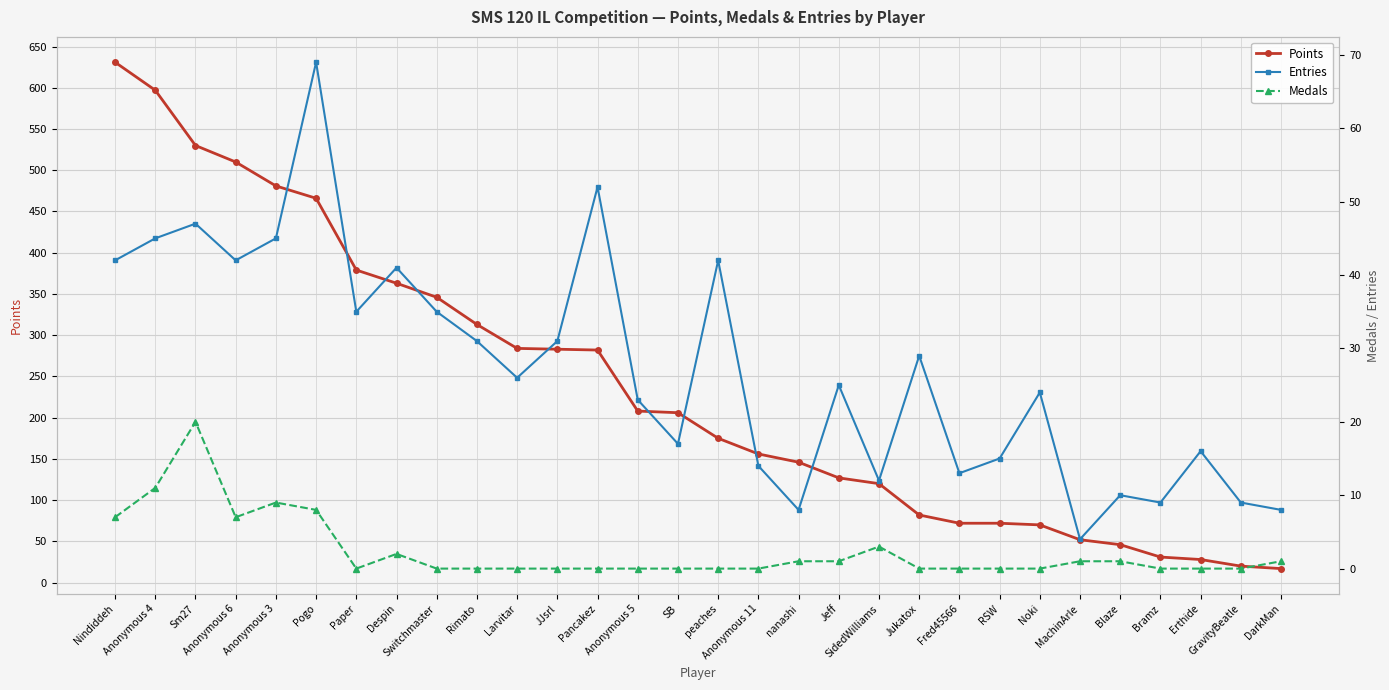

What position from the left is Paper?

7